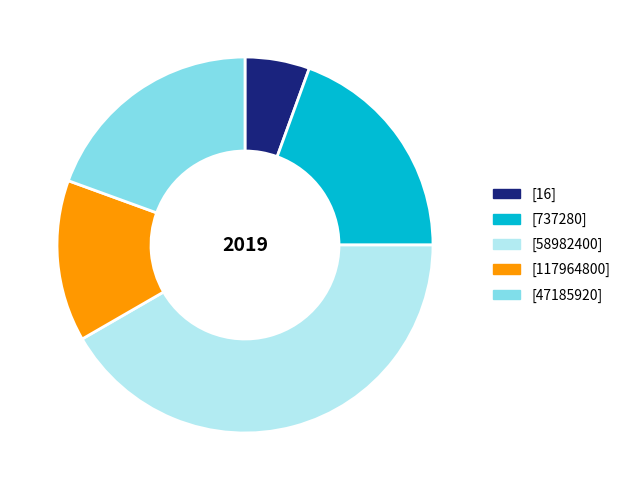

Is the sum of [737280] and [47185920] greater than half?

No